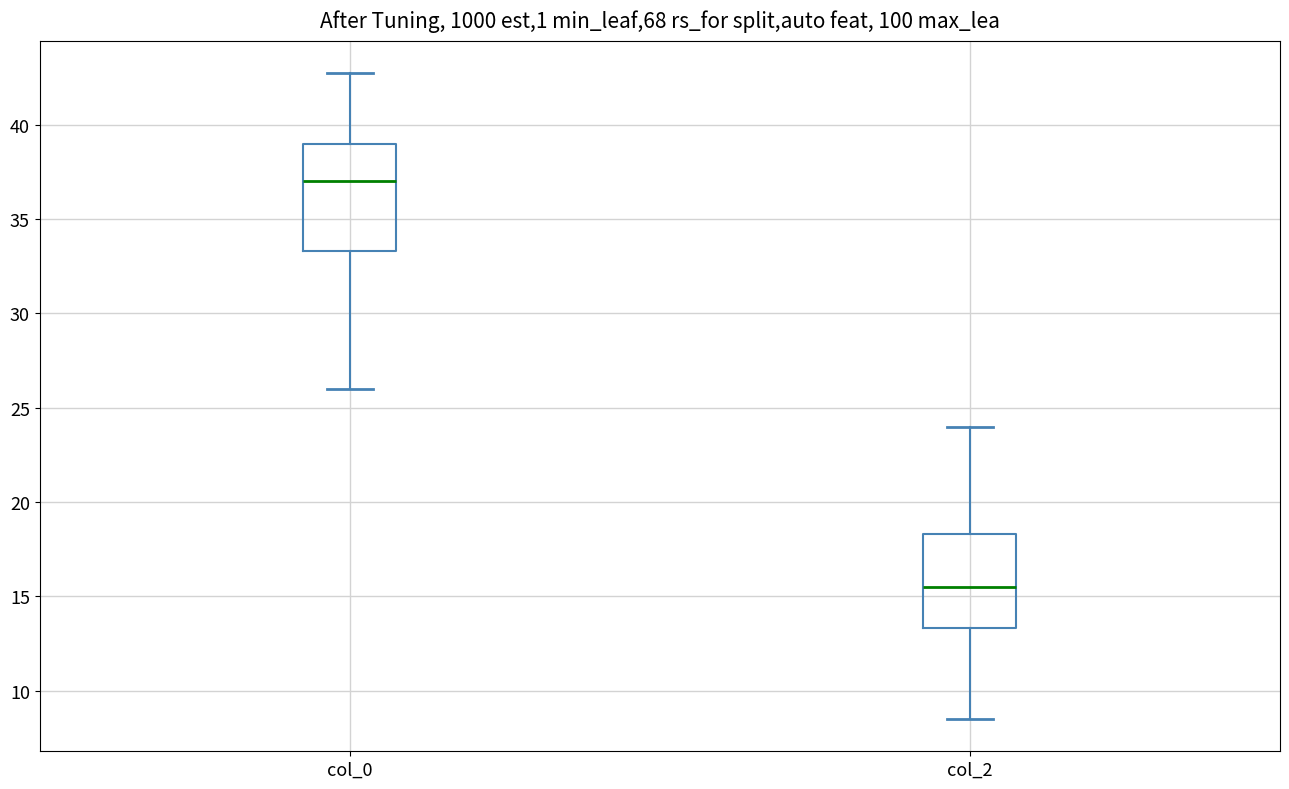

Comparing the boxes themselves (not the whiskers), which one is the tallest?

col_0